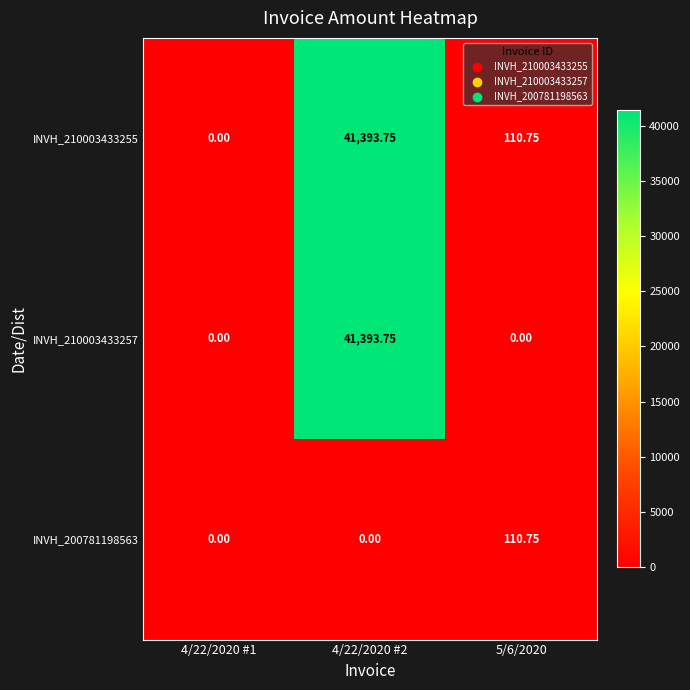

How many values in the INVH_210003433257 series exceed 0?

1